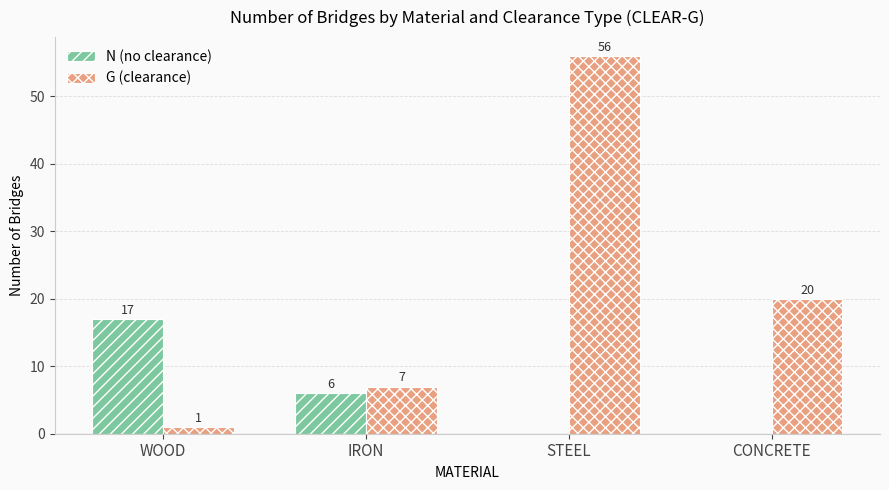

What is the total value across all series at WOOD?

18